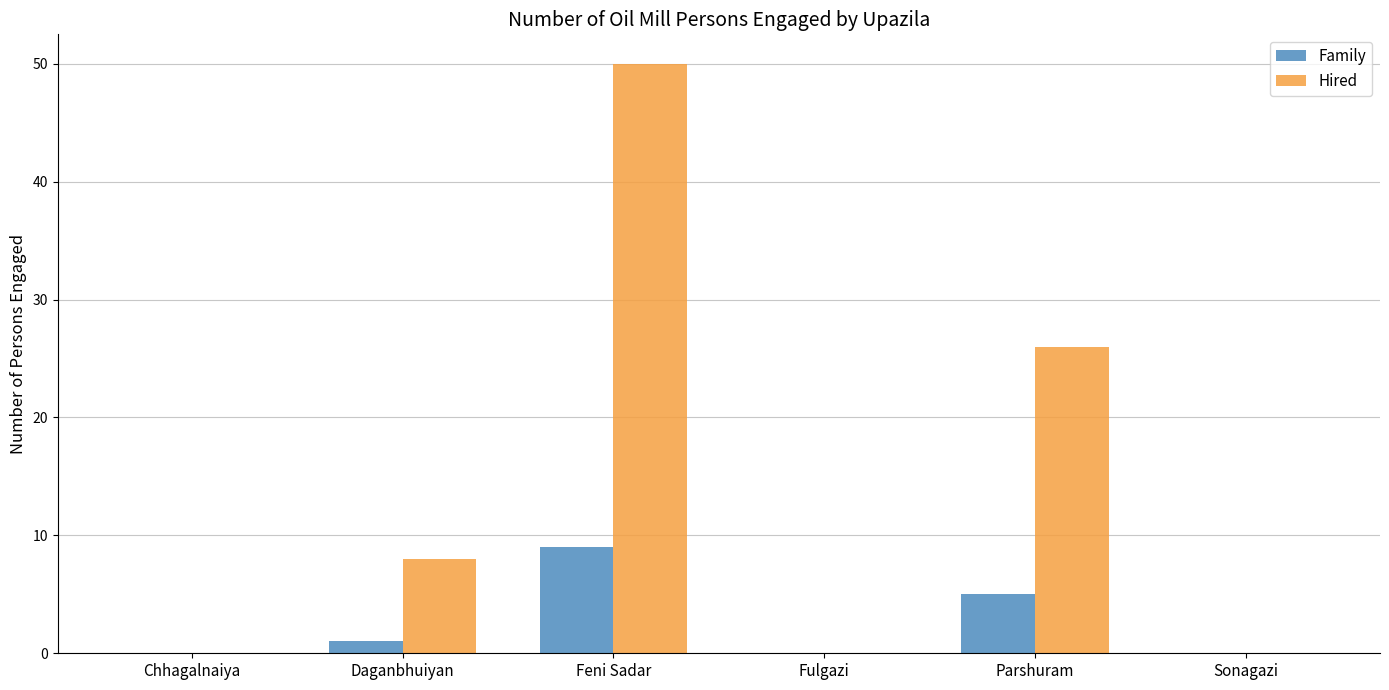

What is the difference between the Hired values at Chhagalnaiya and Daganbhuiyan?

8